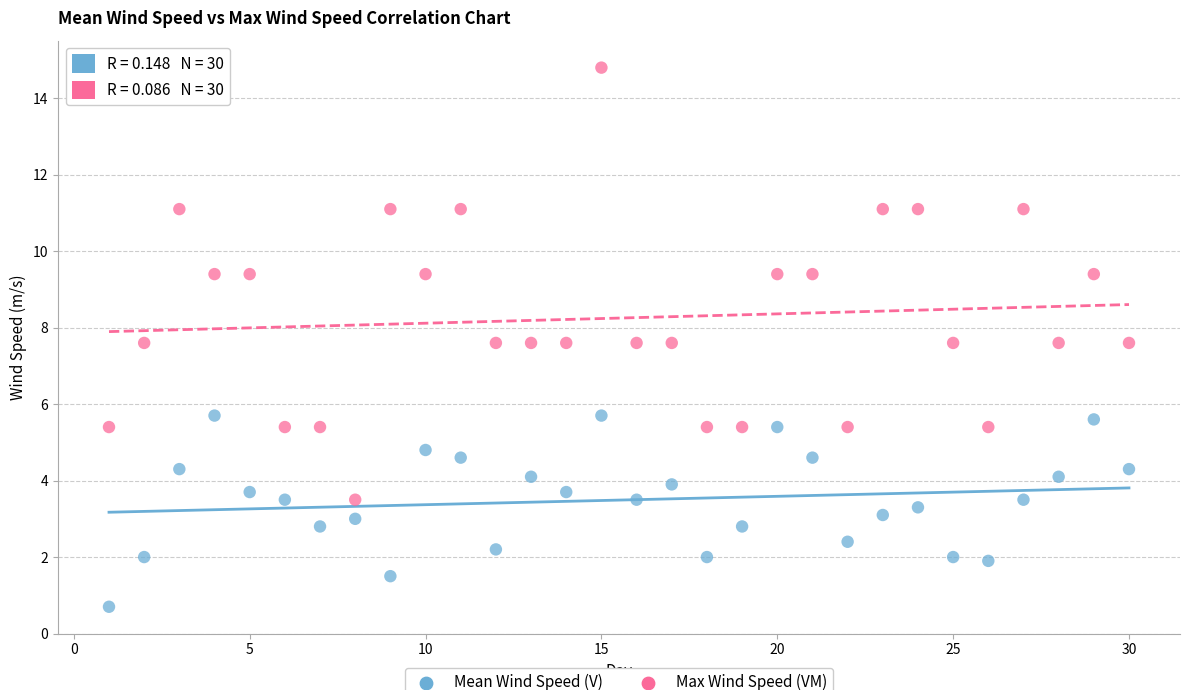

Across all data points, what is the range of X values (max minus min)?

29.0